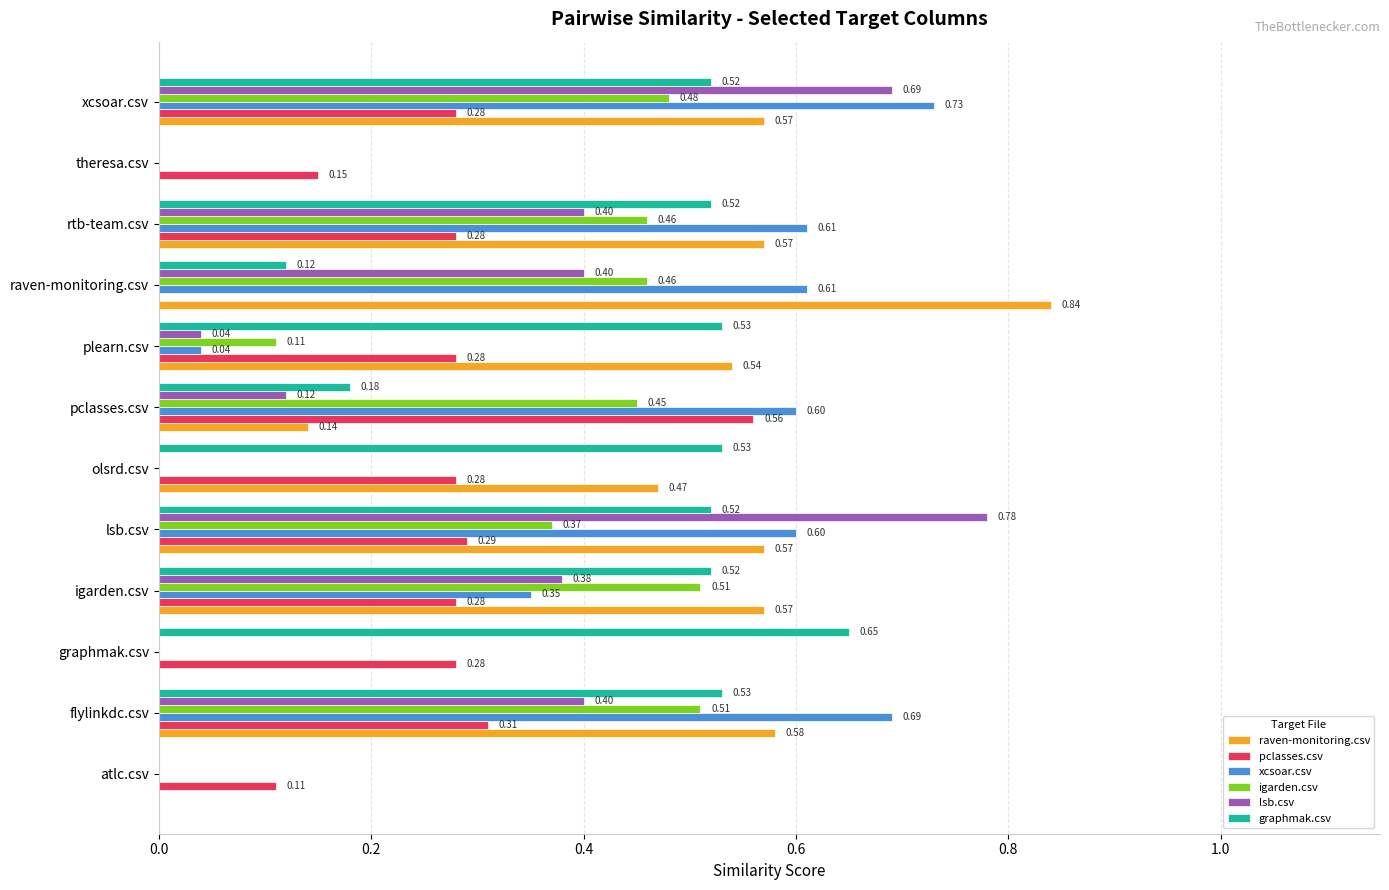

What is the average value of the raven-monitoring.csv series?

0.4